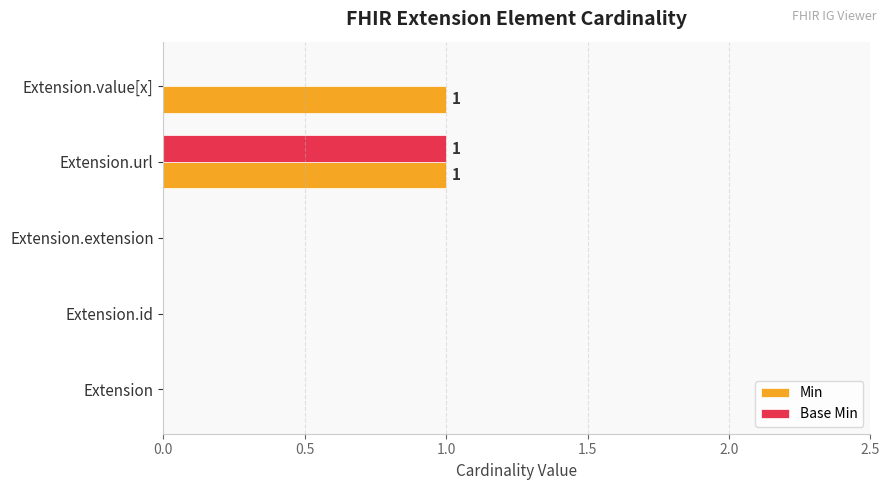

Which series has the largest total across all categories?

Min